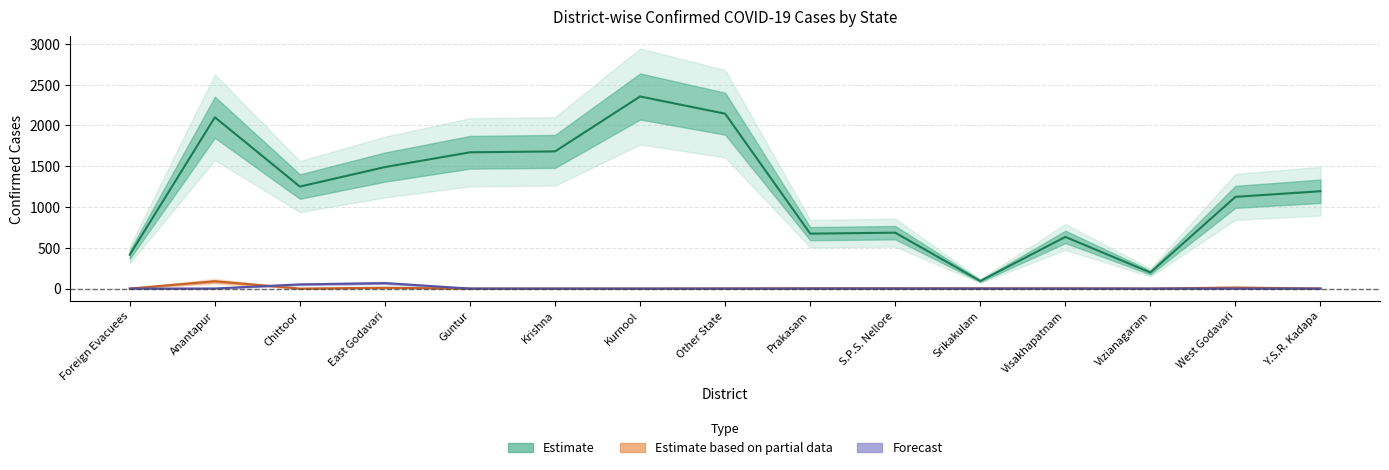

Where is Forecast nearest to the value 33?

Chittoor